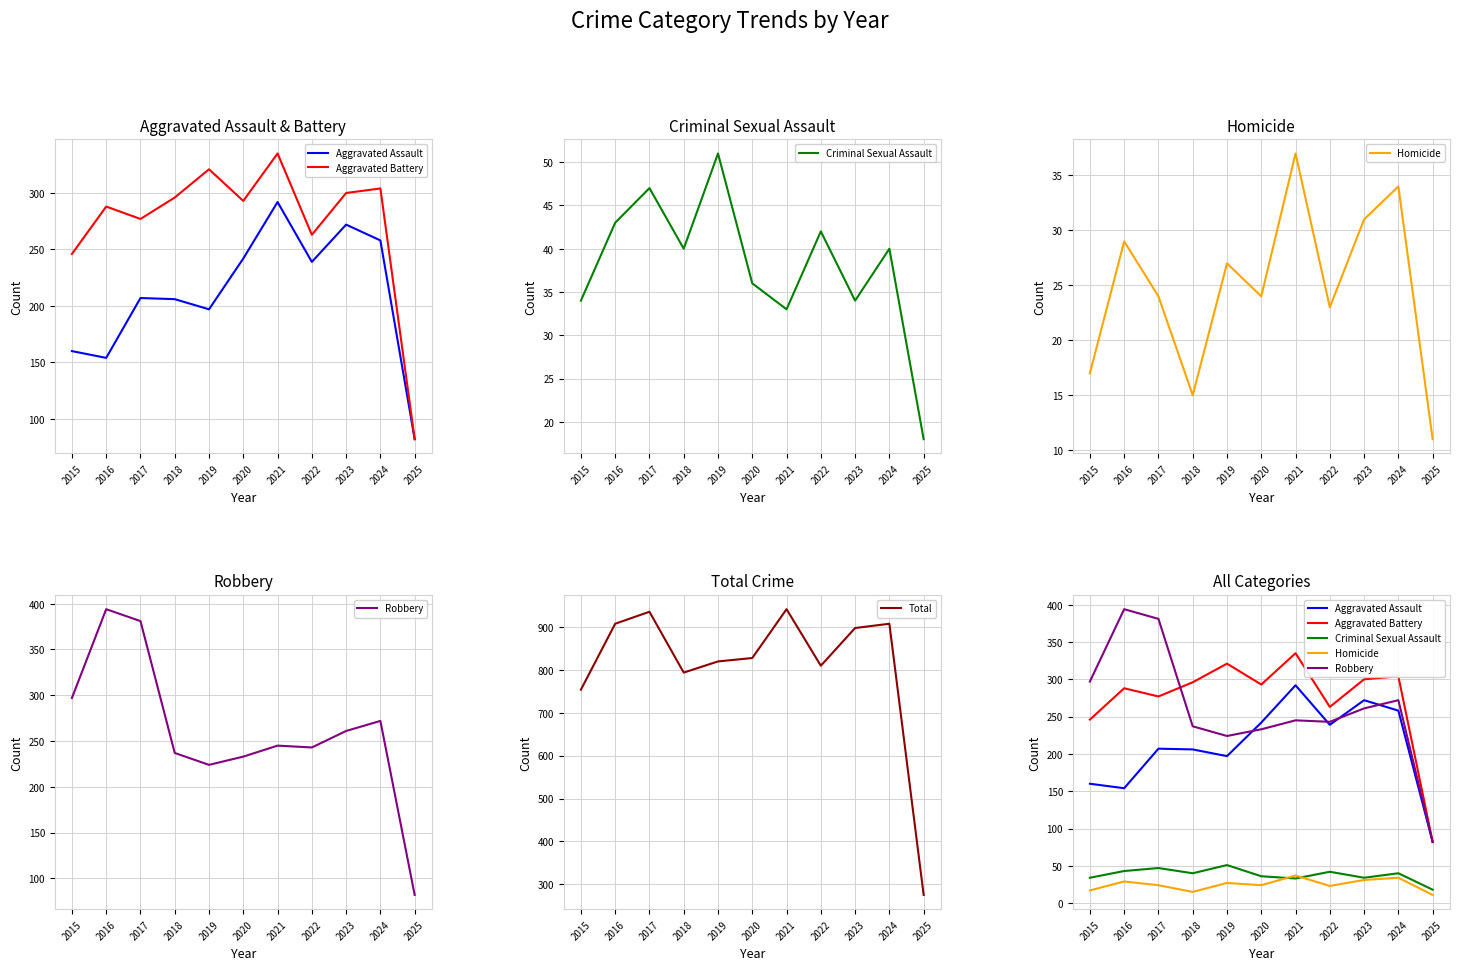

Does the chart display data point markers on the line(s)?

No